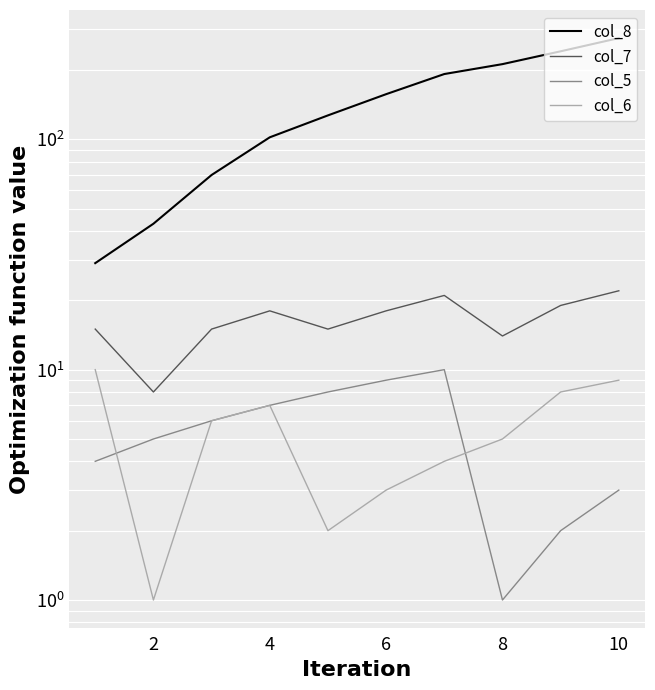

Is the value of col_6 at 10 greater than the value of col_8 at 10?

No